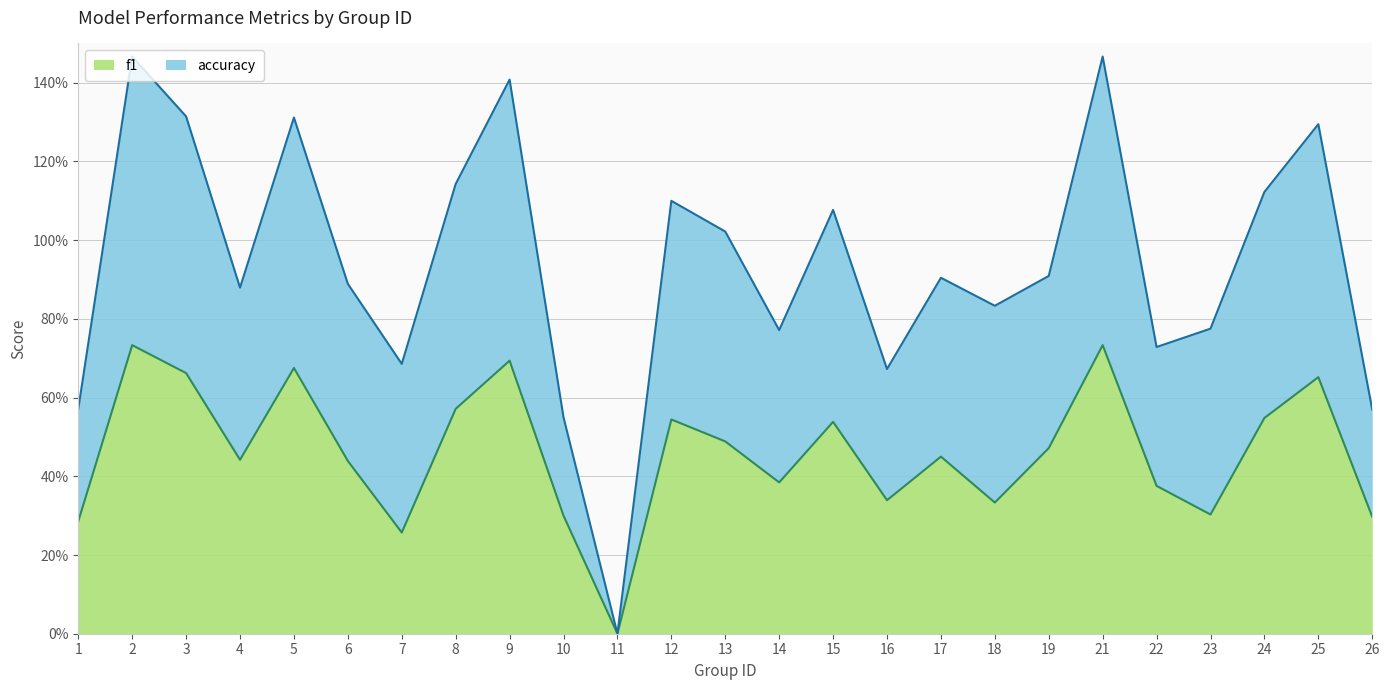

Reading right to left, extract all data points from this chart.

f1: 26=0.3	25=0.7	24=0.5	23=0.3	22=0.4	21=0.7	19=0.5	18=0.3	17=0.5	16=0.3	15=0.5	14=0.4	13=0.5	12=0.5	11=0.0	10=0.3	9=0.7	8=0.6	7=0.3	6=0.4	5=0.7	4=0.4	3=0.7	2=0.7	1=0.3
accuracy: 26=0.6	25=1.3	24=1.1	23=0.8	22=0.7	21=1.5	19=0.9	18=0.8	17=0.9	16=0.7	15=1.1	14=0.8	13=1.0	12=1.1	11=0.0	10=0.6	9=1.4	8=1.1	7=0.7	6=0.9	5=1.3	4=0.9	3=1.3	2=1.5	1=0.6